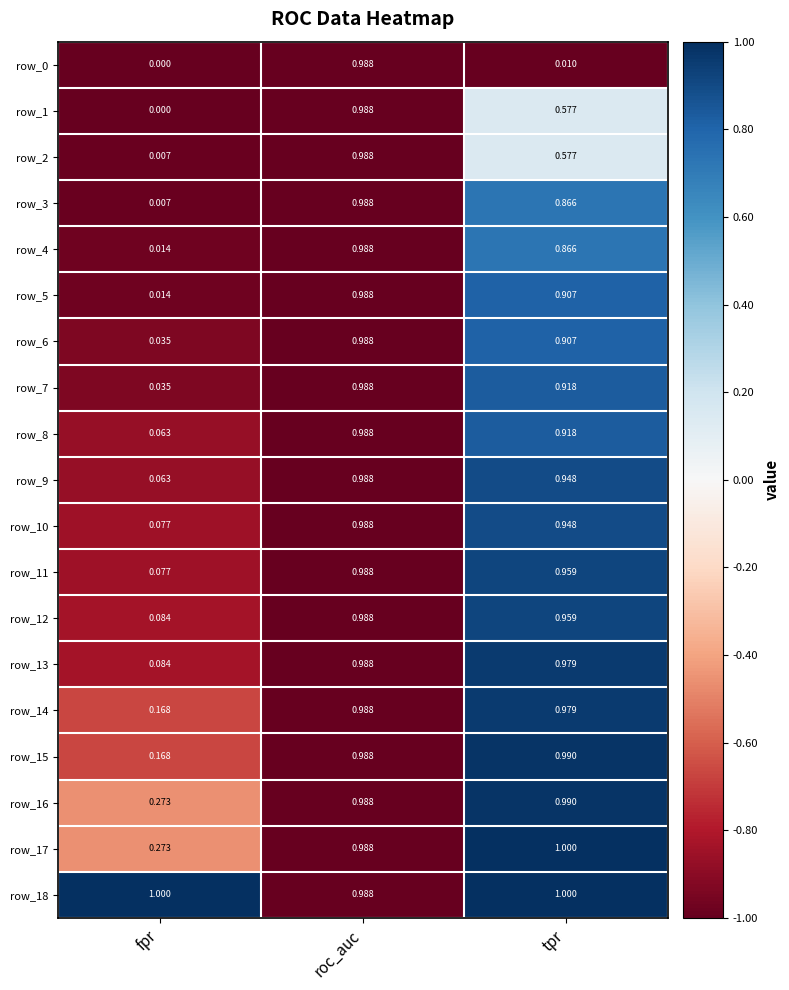

Read the row_11 value at tpr.

1.0